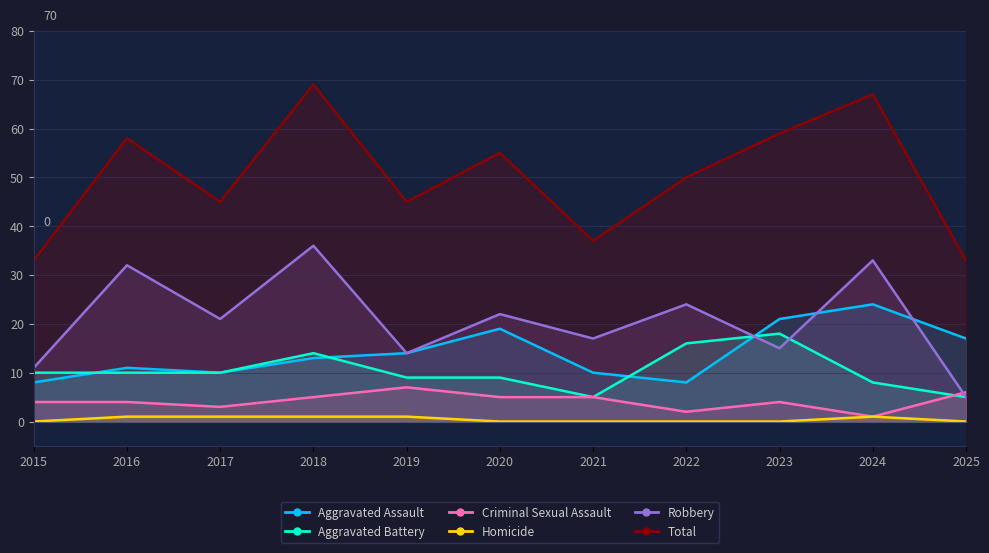

What value does the Total series have at 2021?

37